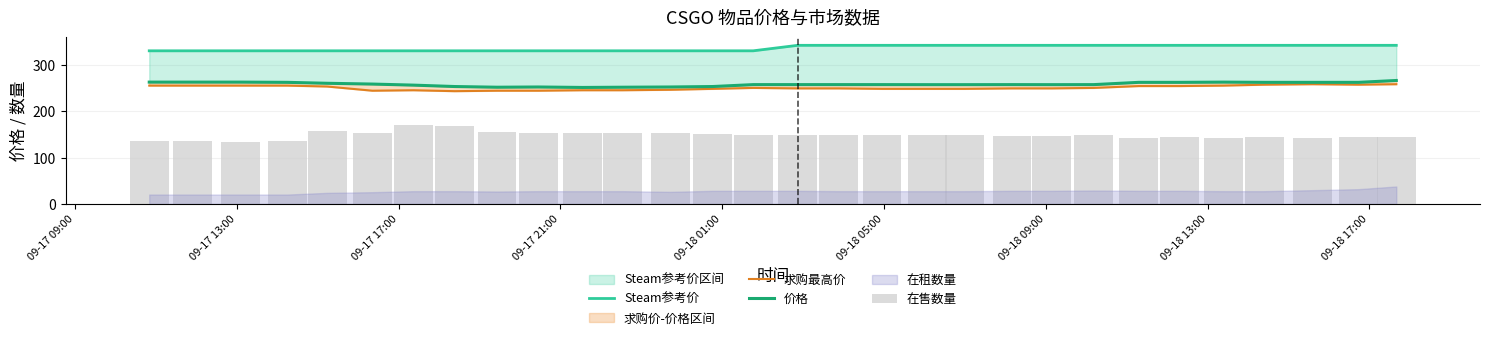

How many values in the 价格 series are below 257?

8